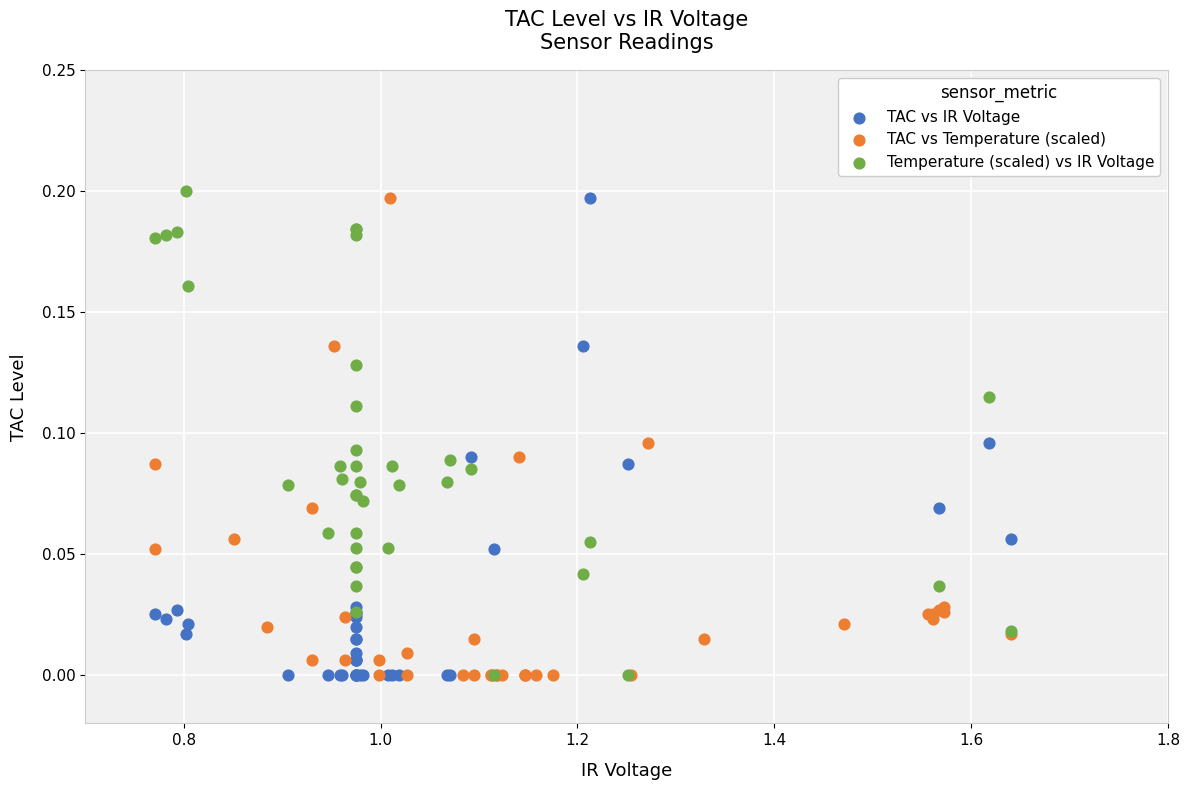

What are all the series names shown in the legend?

TAC vs IR Voltage, TAC vs Temperature (scaled), Temperature (scaled) vs IR Voltage